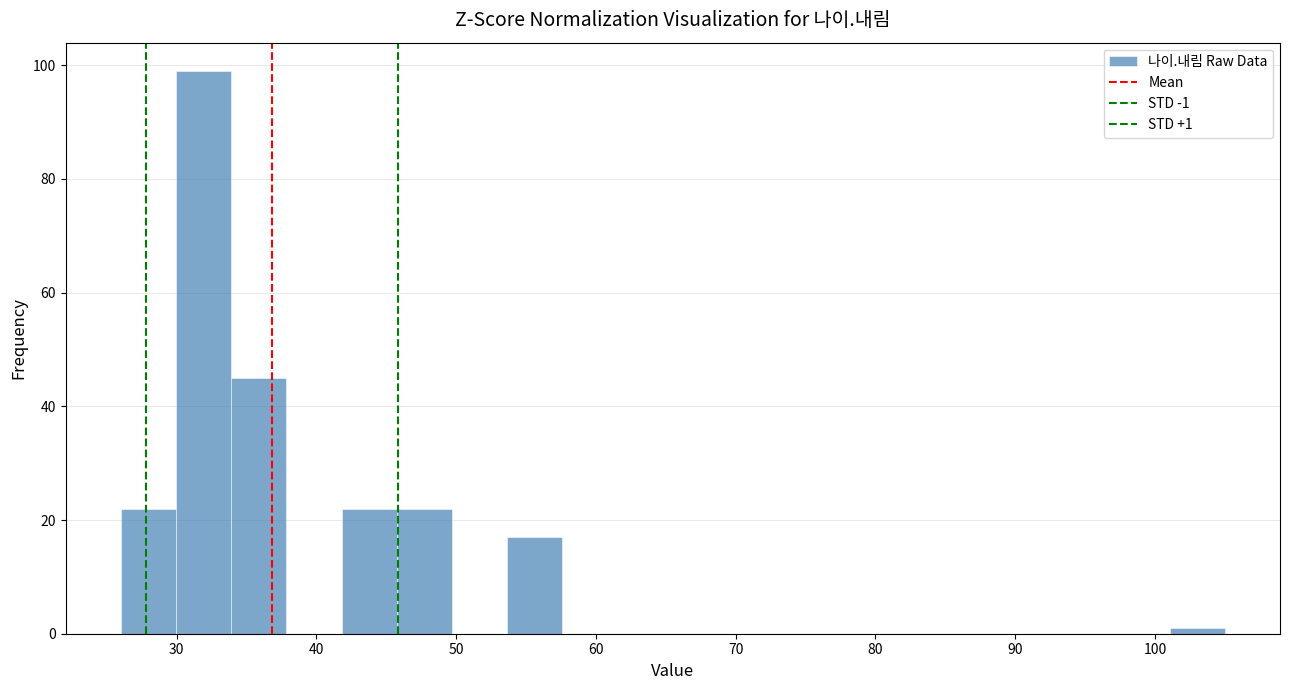

Read against the x-axis, roughly where is the centre of the tallest bar?

32